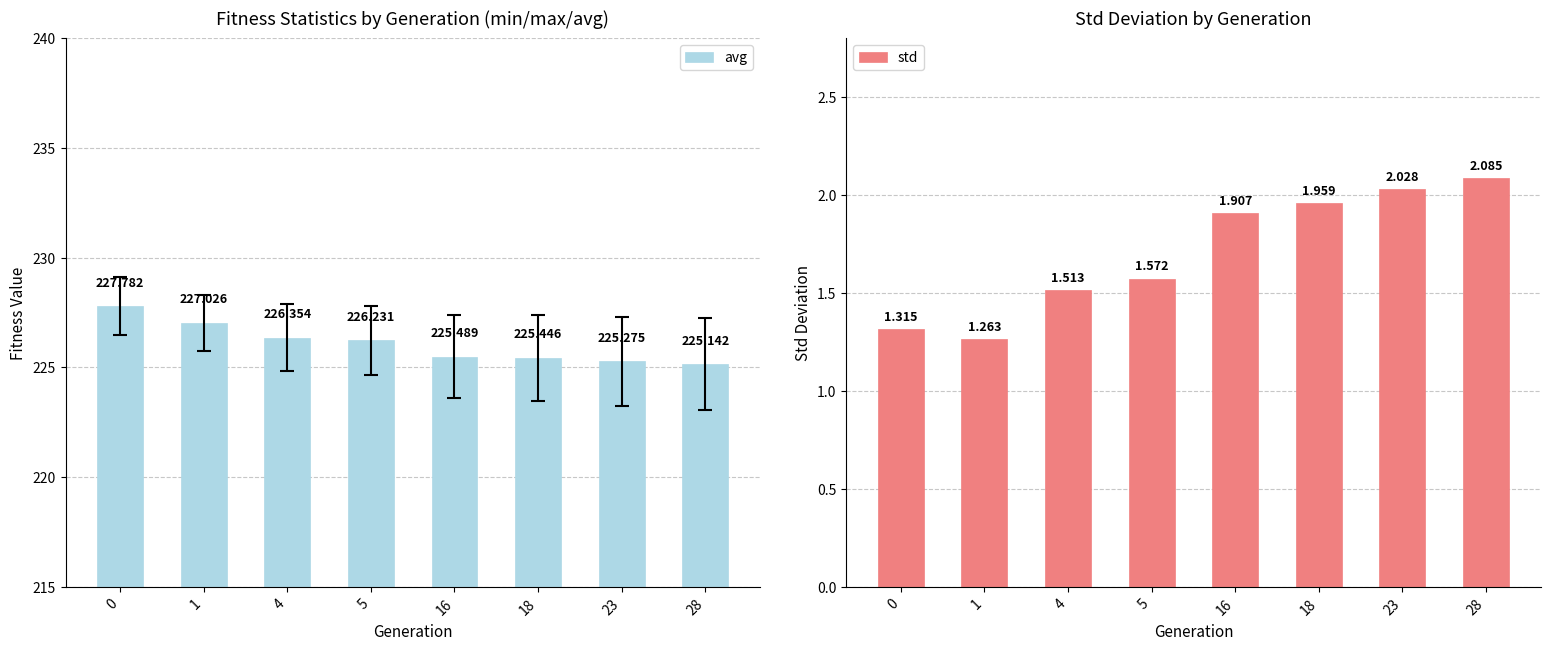

Reading left to right, extract all data points from this chart.

avg: 0=227.8	1=227.0	4=226.4	5=226.2	16=225.5	18=225.4	23=225.3	28=225.1
std: 0=1.3	1=1.3	4=1.5	5=1.6	16=1.9	18=2.0	23=2.0	28=2.1